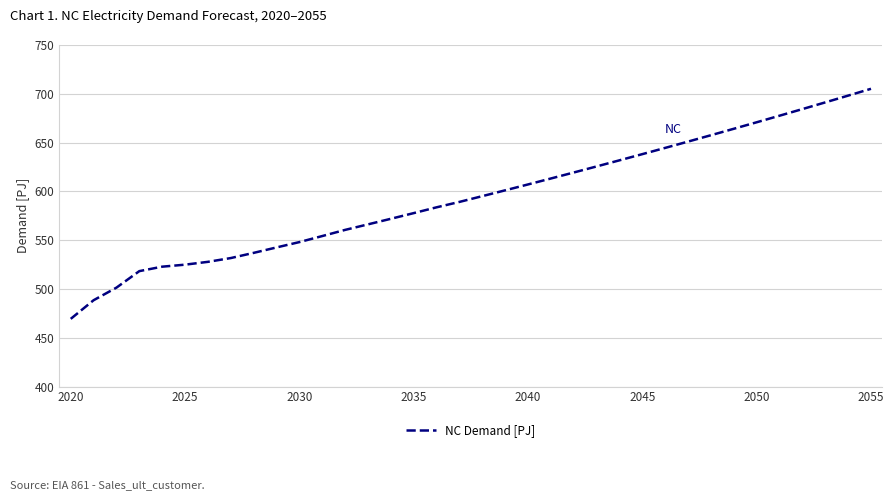

What is the minimum value shown in the chart?

469.4